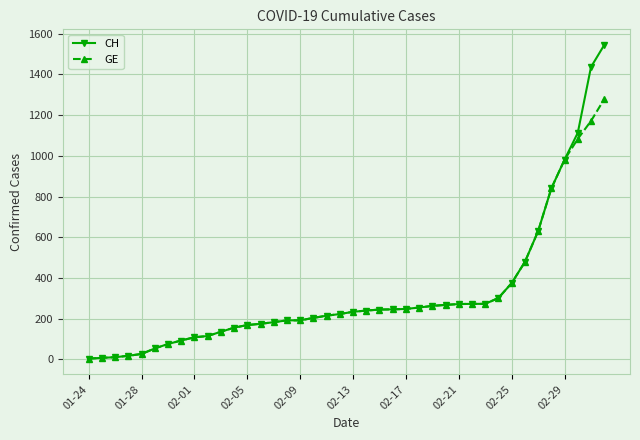

Which series has the largest range (max minus min)?

CH